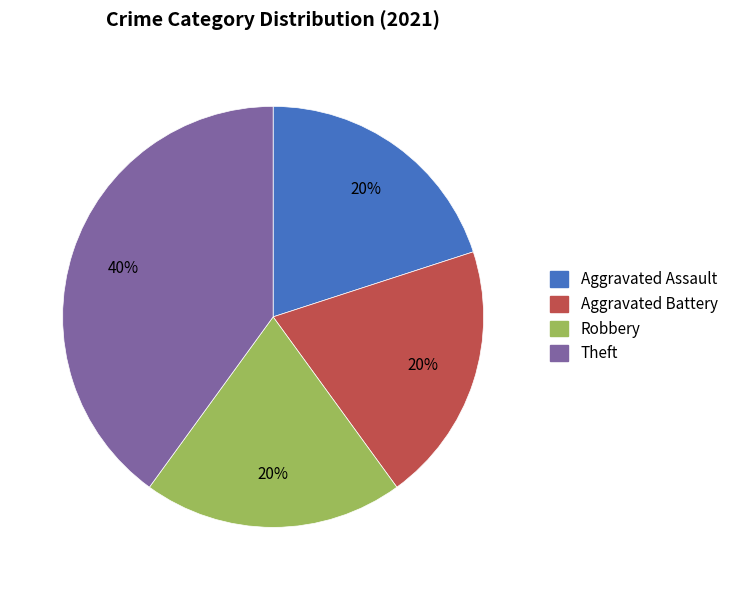

Is the sum of Robbery and Aggravated Battery greater than half?

No